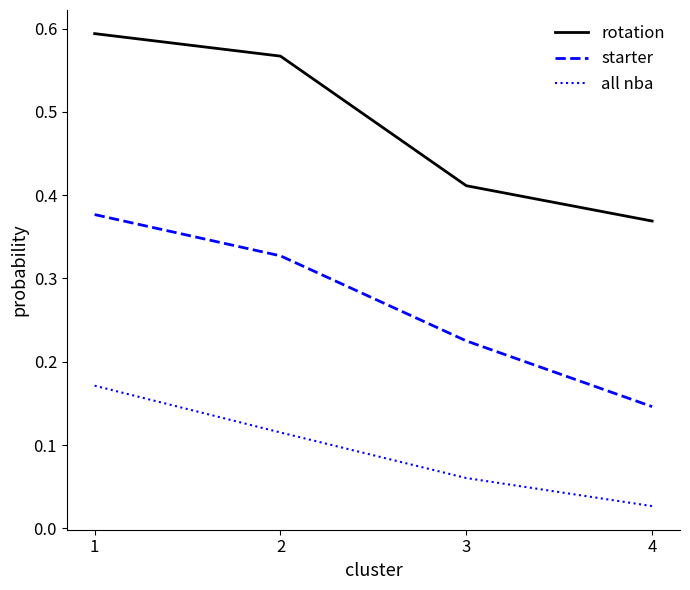

Which series has the largest total across all categories?

rotation